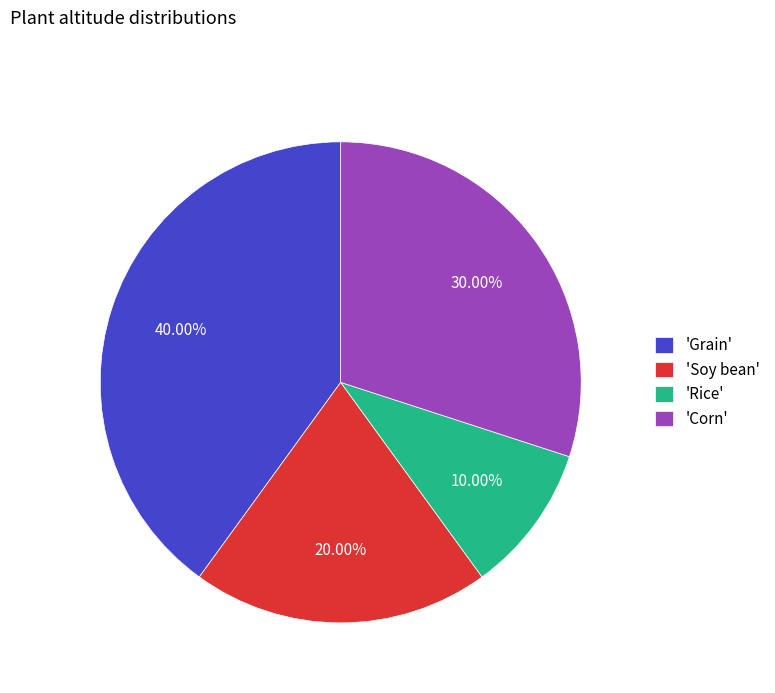

Approximately how many times larger is the value at 'Grain' compared to 'Rice'?

4.0